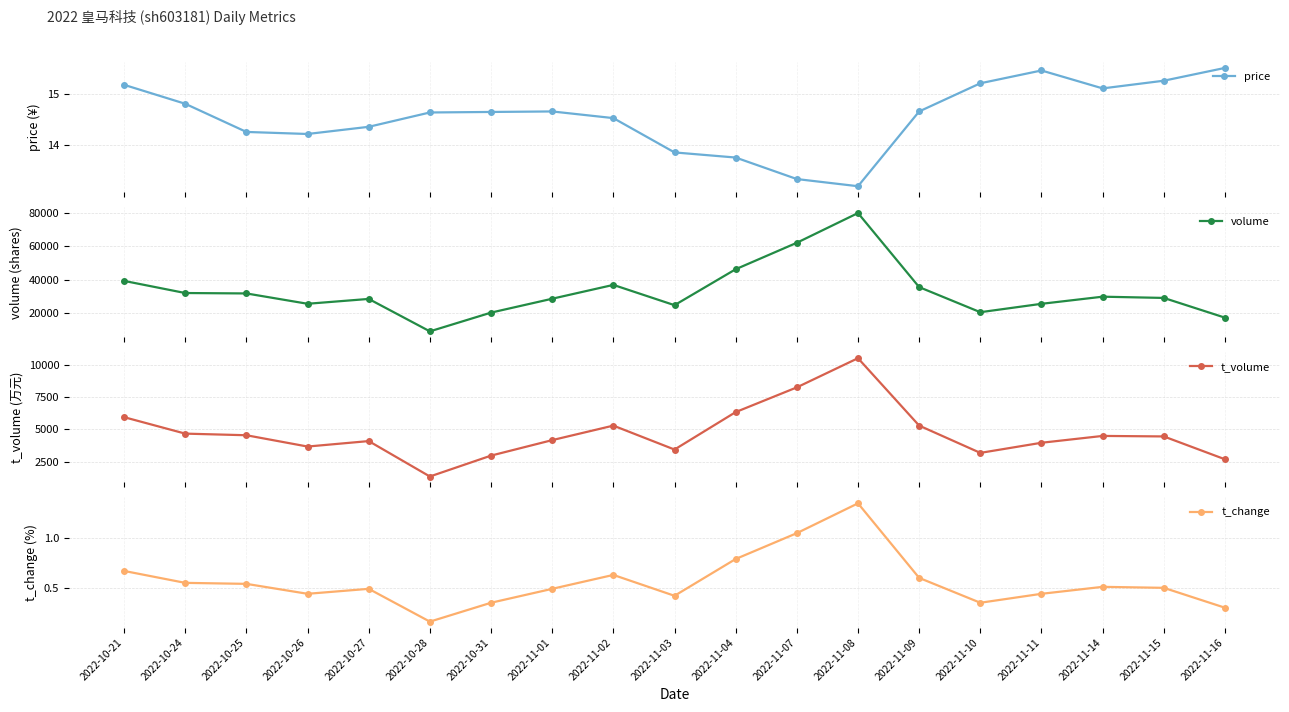

What is the maximum value for price?

15.5